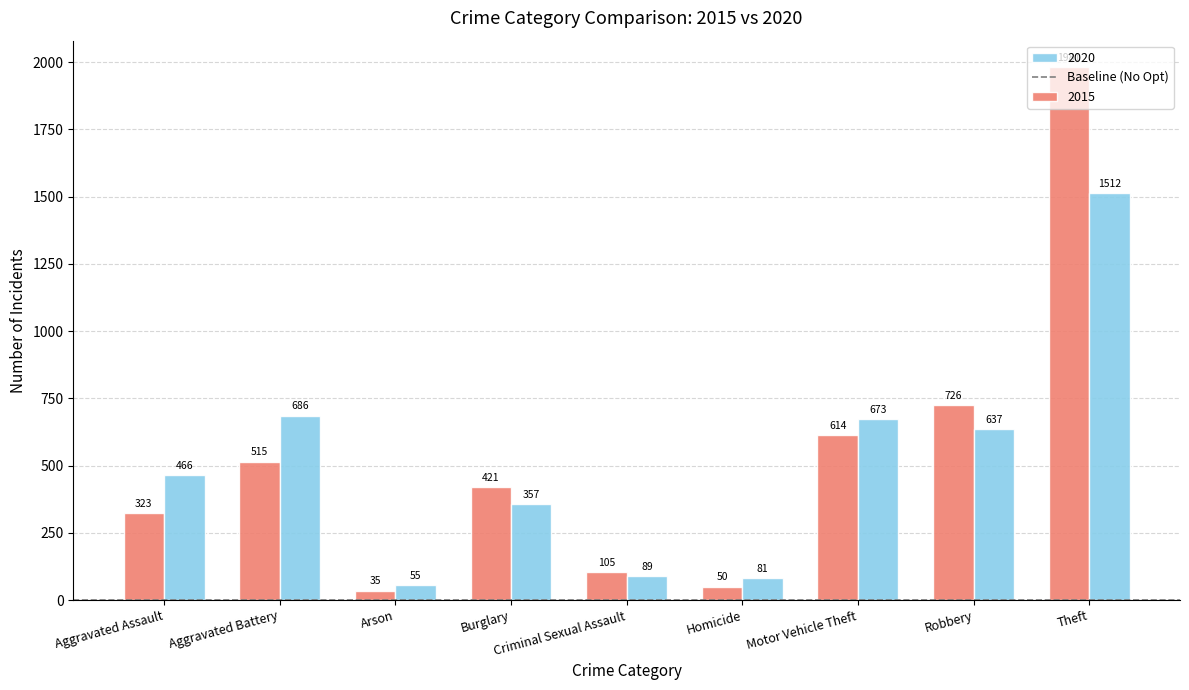

Where does the 2015 series first go above 421?

Aggravated Battery